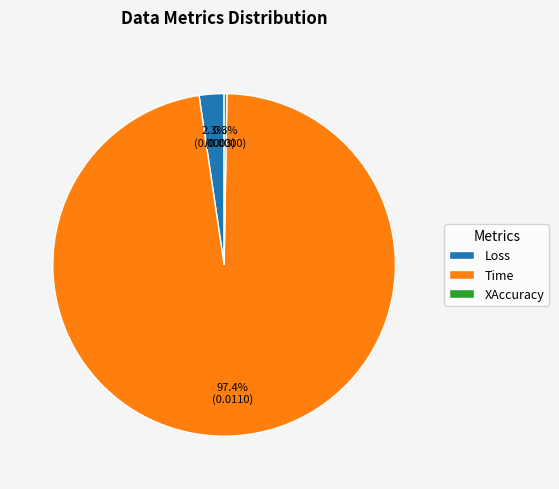

Is it true that Time is 97% of the pie?

True